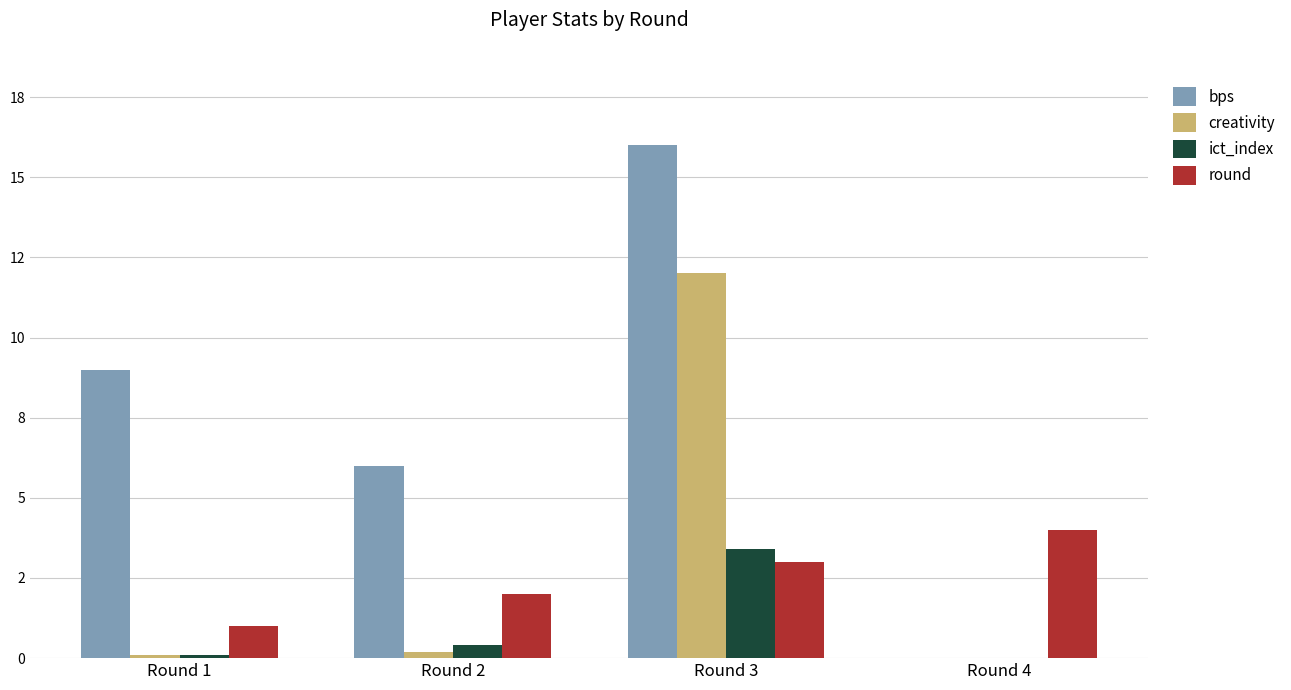

The value of round at Round 3 is 1.2. True or false?

False